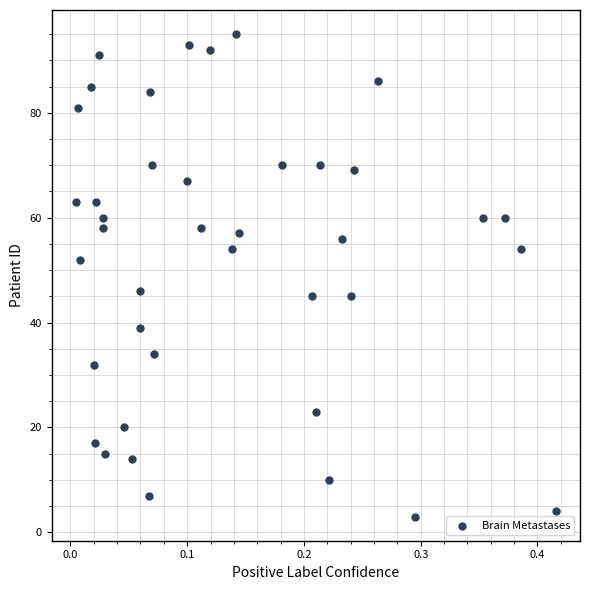

What is the range of Y values (max minus min)?

92